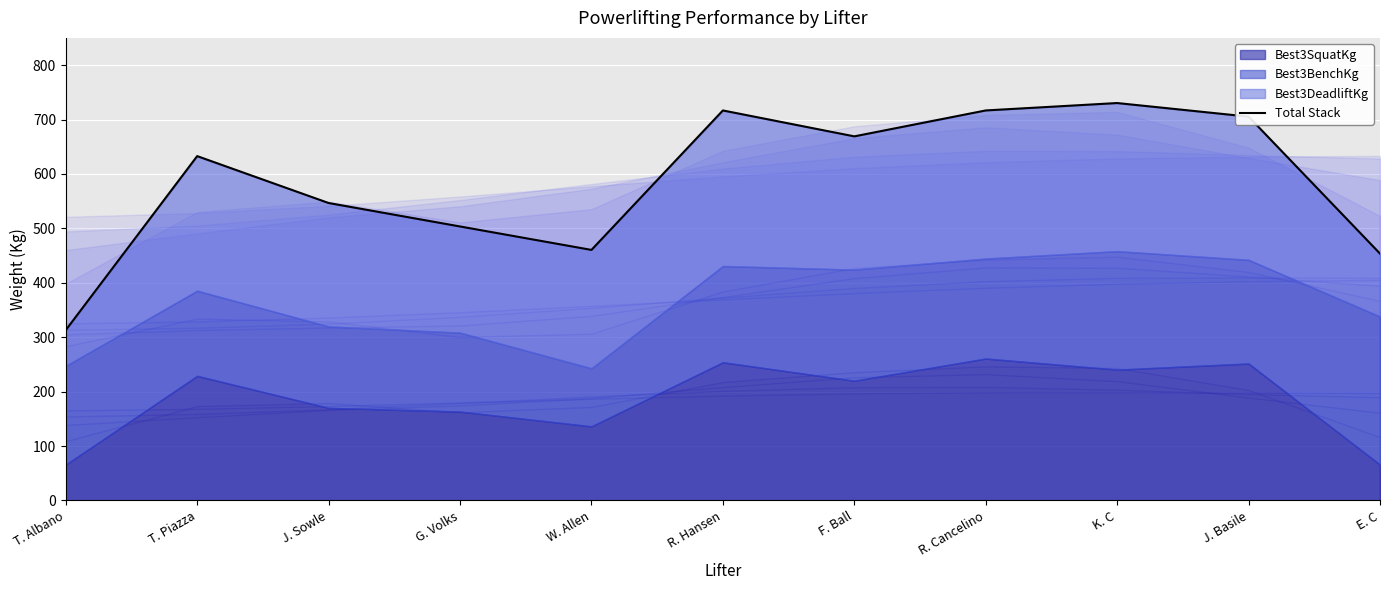

The chart shows a value of 632.8 at T. Piazza. True or false?

True